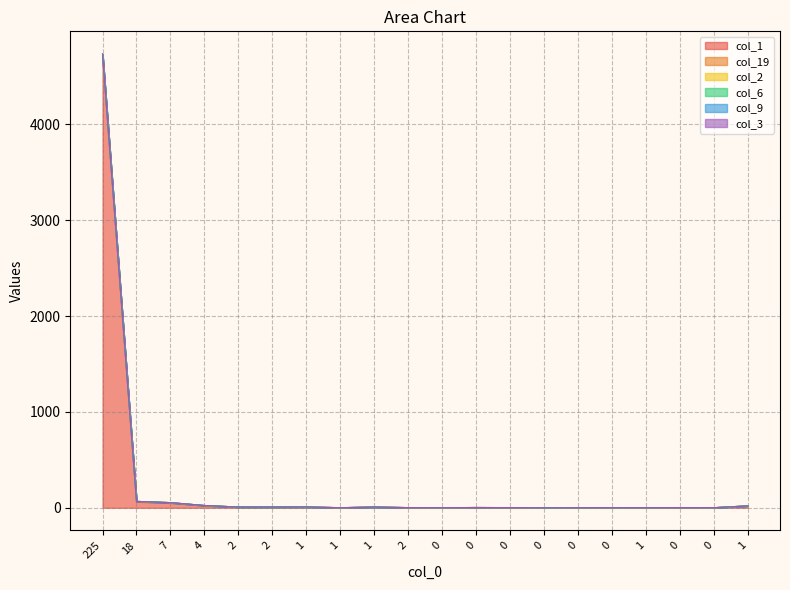

True or false: col_9 has a value of 5 at 2.

False